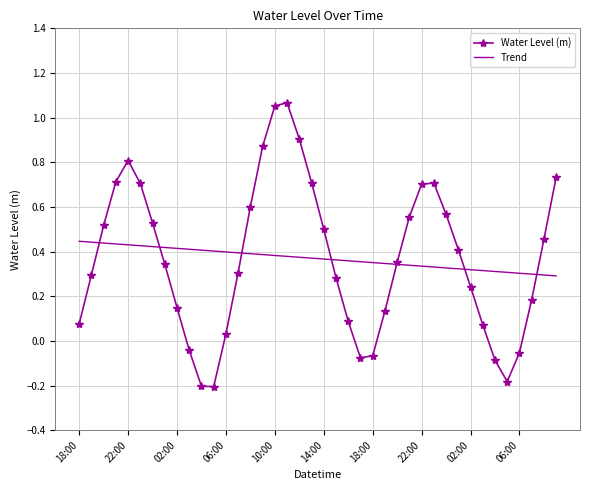

Which series has the widest spread of values?

Water Level (m)